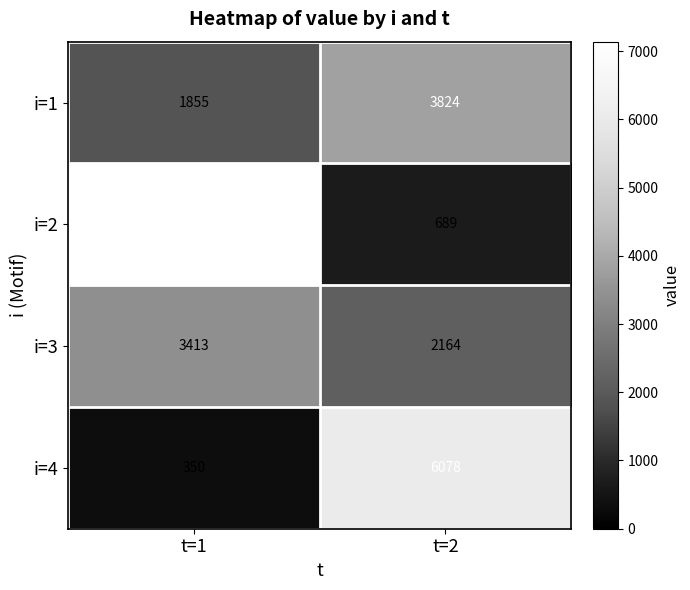

What is the average value of the i=2 series?

3914